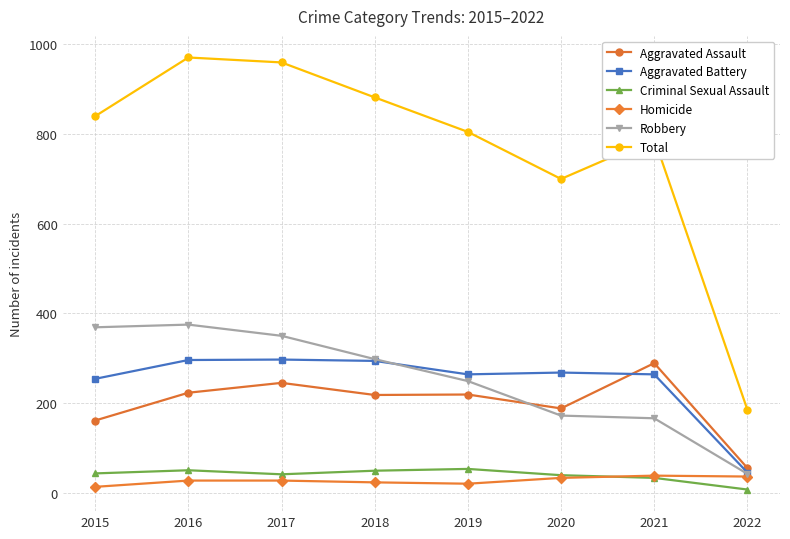

What is the difference between the maximum and minimum values in the Homicide series?

25